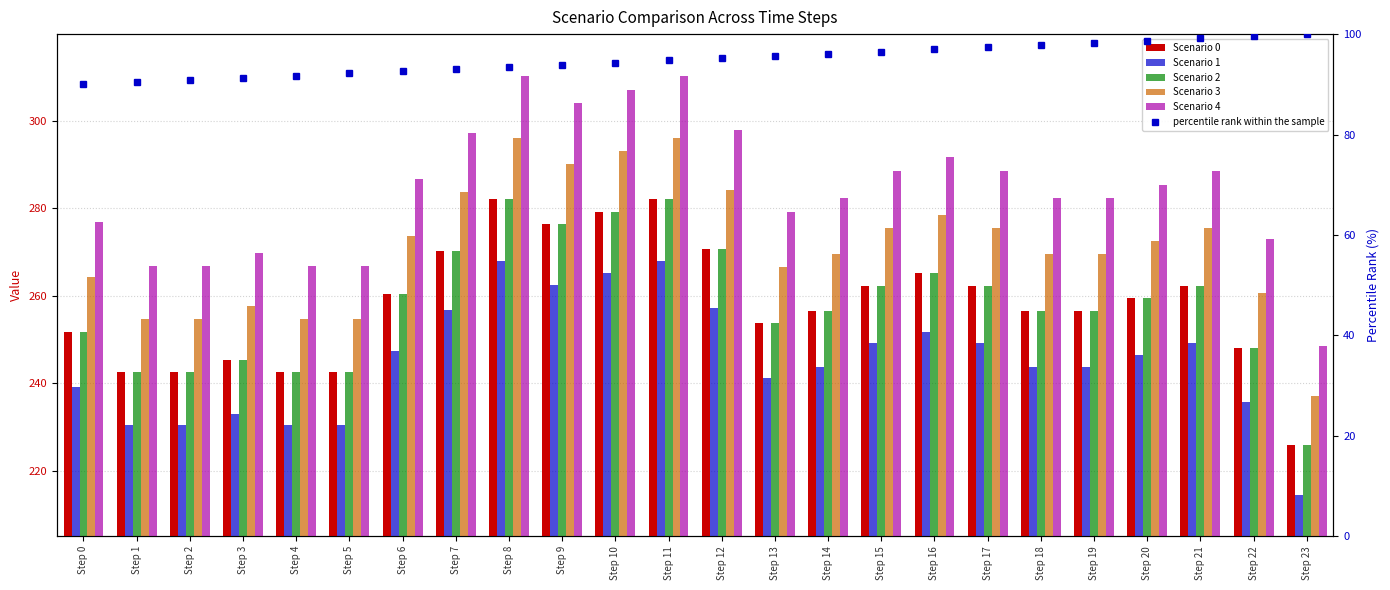

Is it true that Scenario 4 equals 417.4 at Step 7?

False